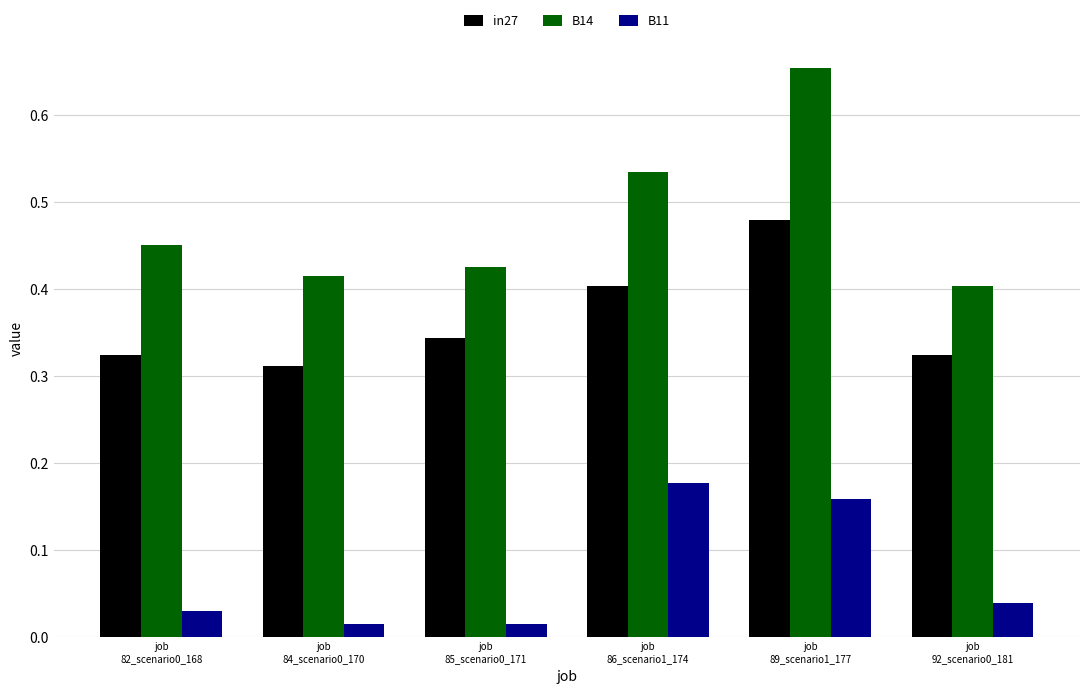

Are the bars grouped side by side (vs. stacked)?

Yes